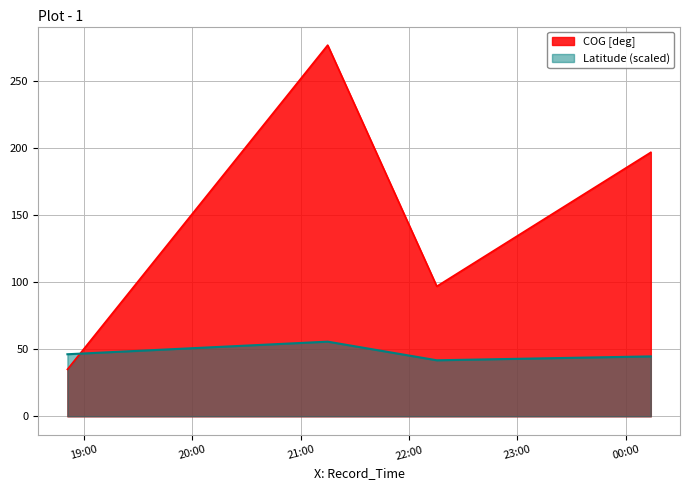

How many data points in Latitude are less than 46?

2